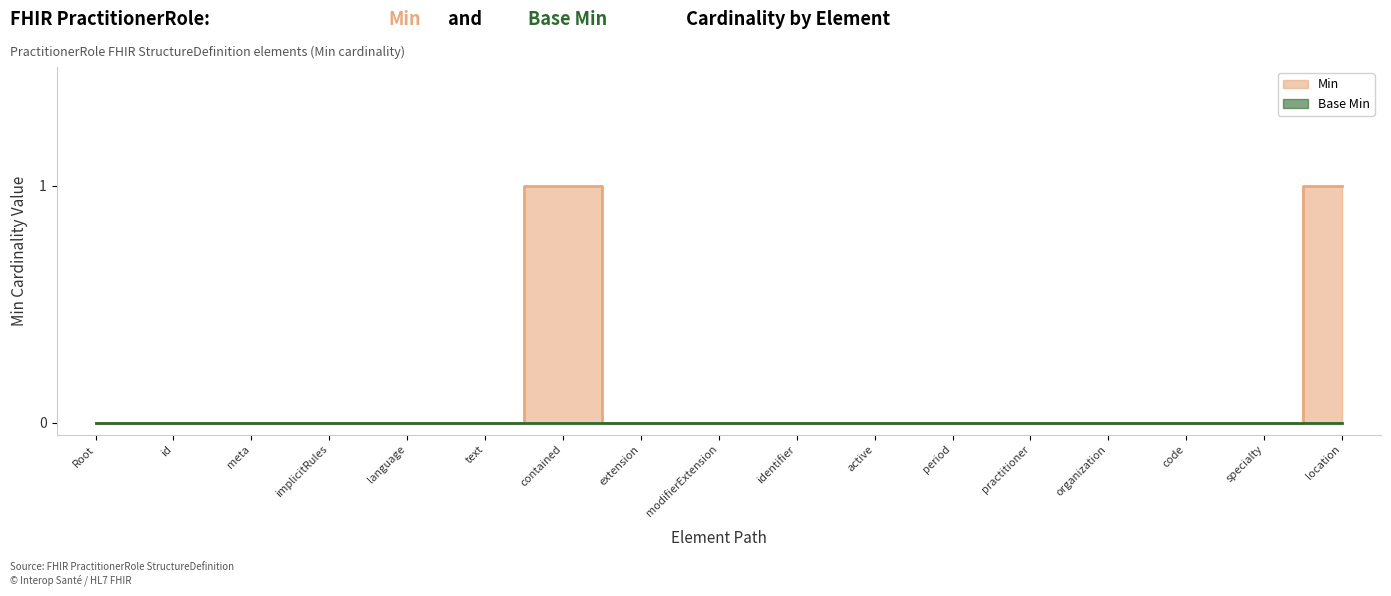

Reading left to right, list all the values displayed in this chart.

0	0	0	0	0	0	1	0	0	0	0	0	0	0	0	0	1